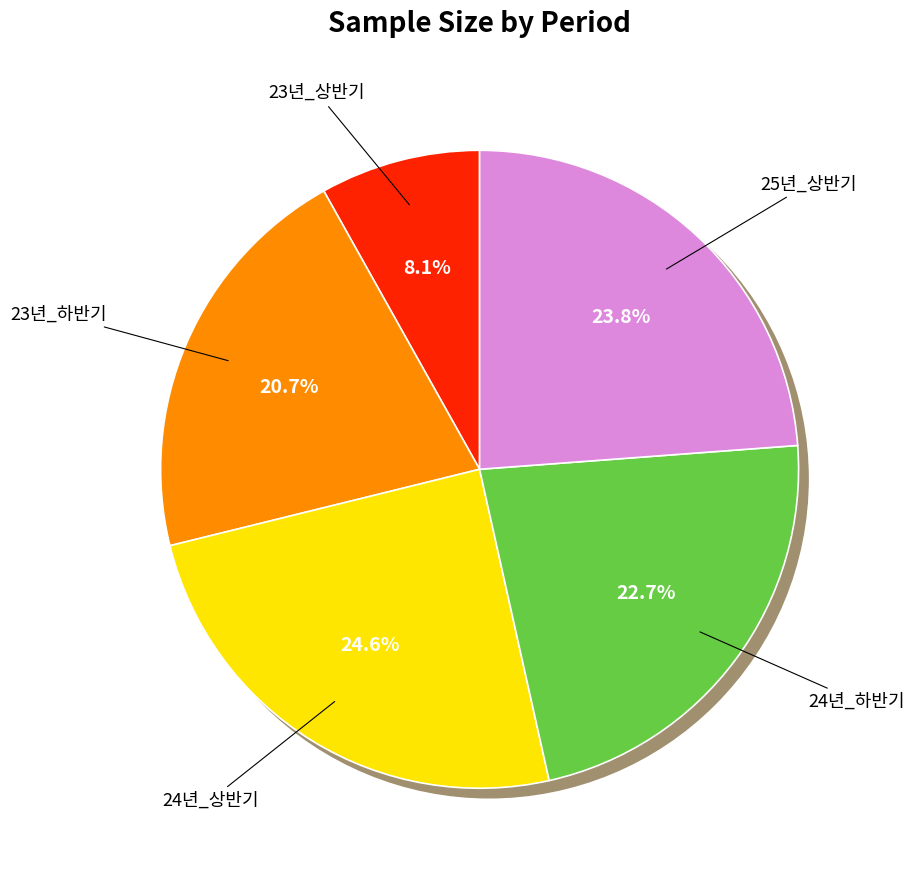

Which slice is the largest?

24년_상반기